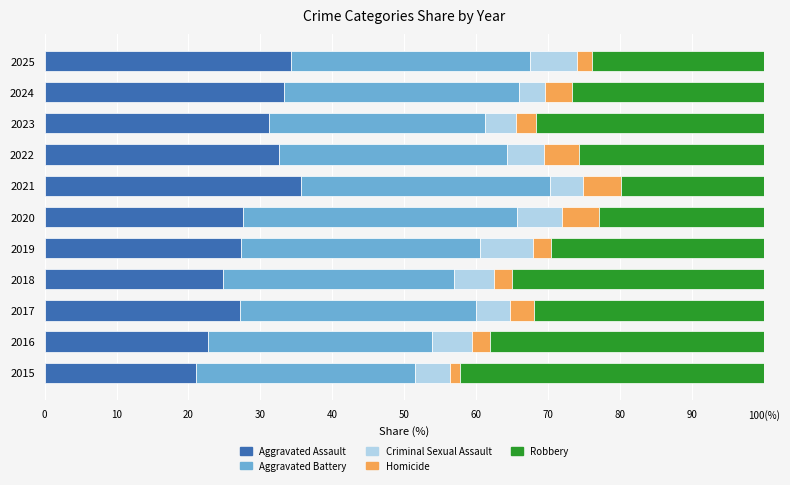

Which series has the widest spread of values?

Robbery